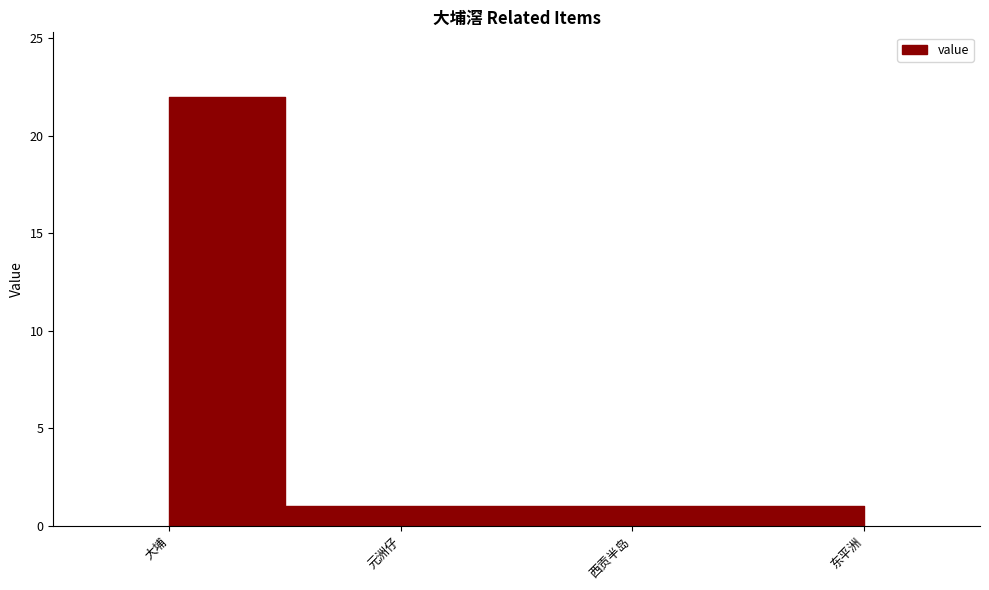

Reading left to right, list all the values displayed in this chart.

大埔=22	元洲仔=1	西贡半岛=1	东平洲=1